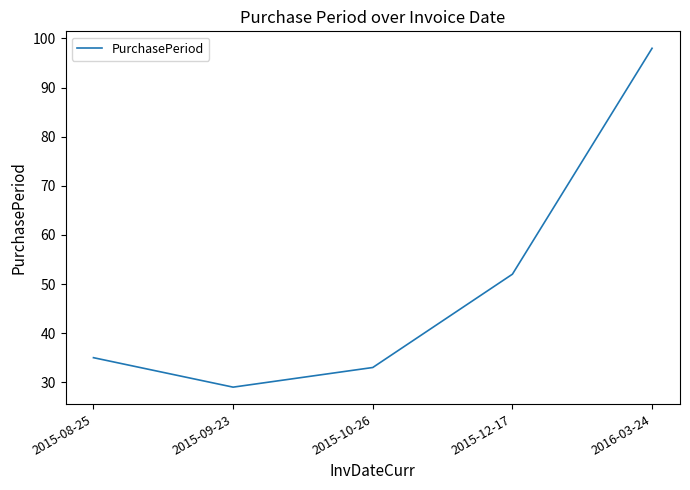

Is this an area chart (filled region under the line)?

No